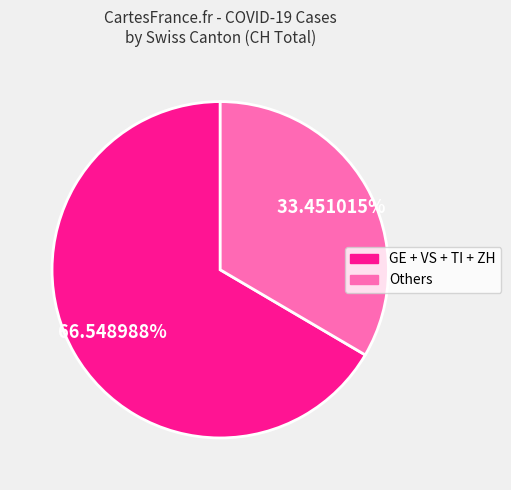

Count the number of slices in the pie.

2